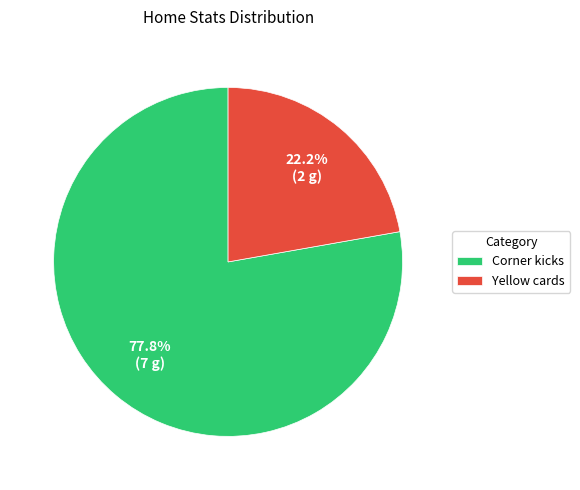

Is Yellow cards the majority of the pie?

No